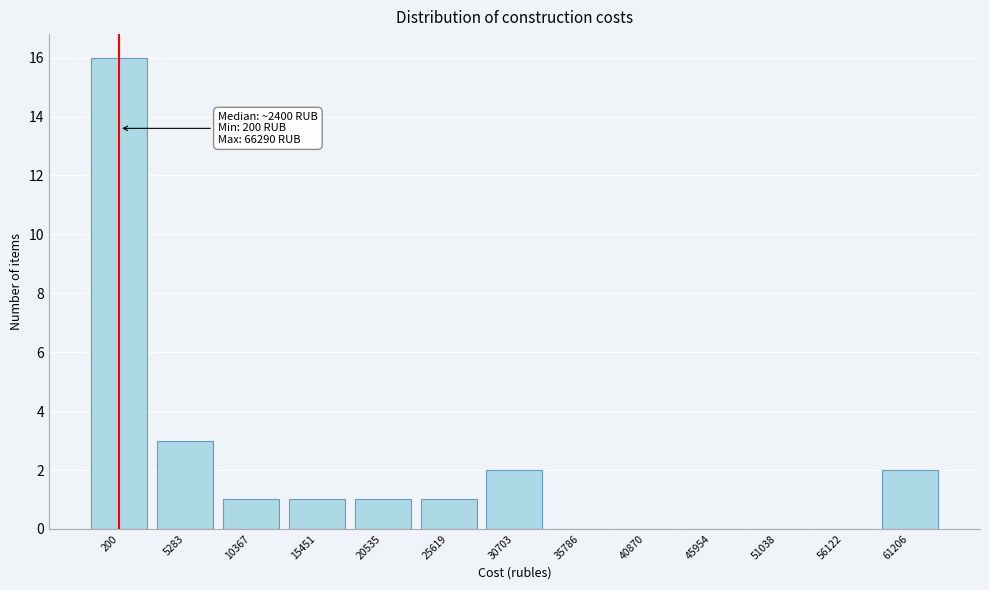

Reading left to right, extract all data points from this chart.

200=16	5283=3	10367=1	15451=1	20535=1	25619=1	30703=2	35786=0	40870=0	45954=0	51038=0	56122=0	61206=2